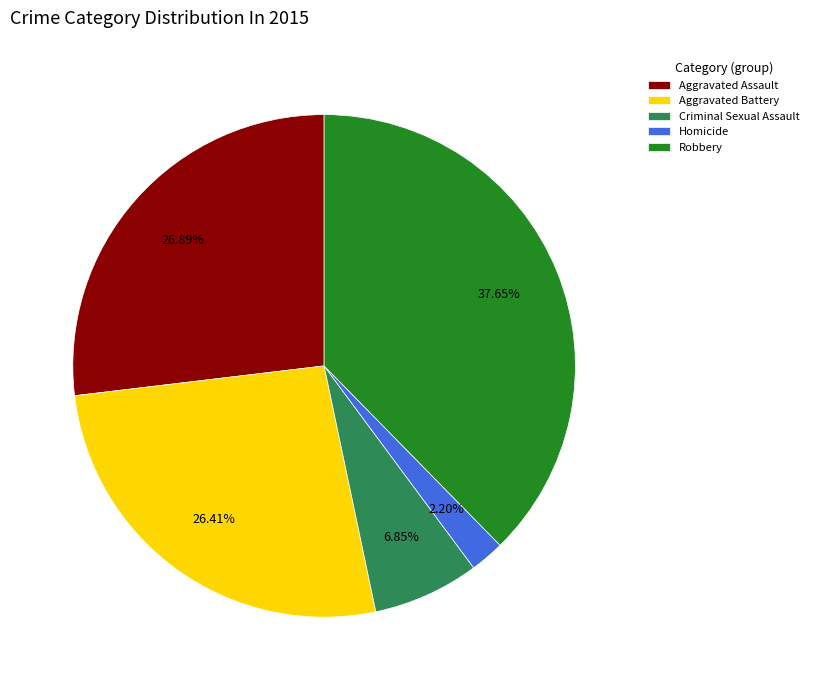

How many segments does this pie chart have?

5